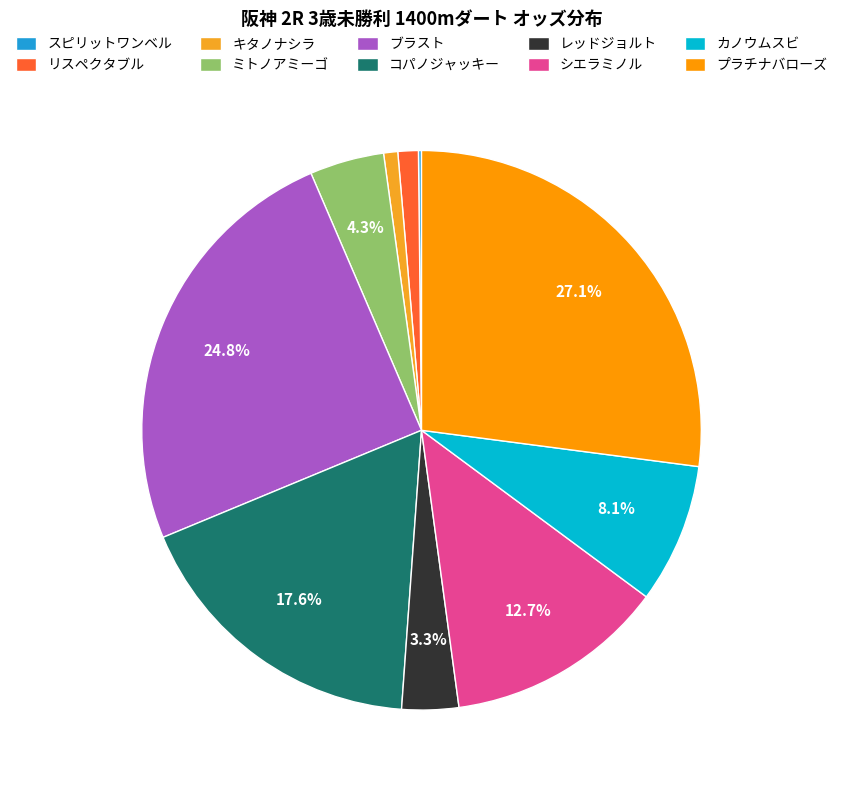

Which has a higher value, キタノナシラ or カノウムスビ?

カノウムスビ